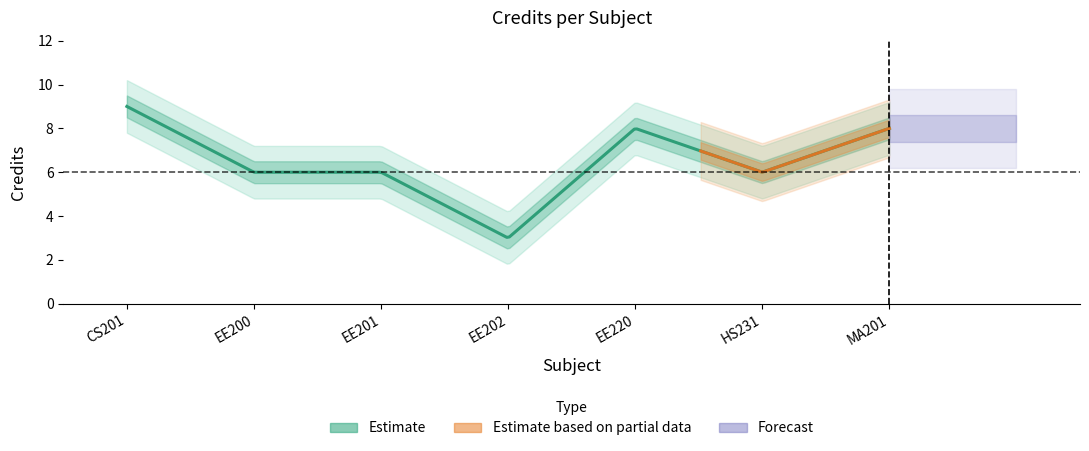

What is the difference between the second highest and second lowest values?

2